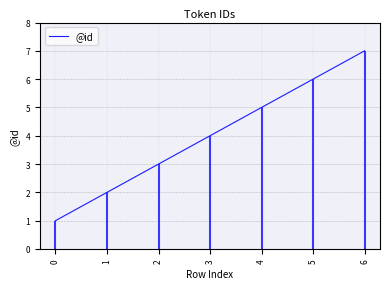

How many lines are shown in the chart?

1